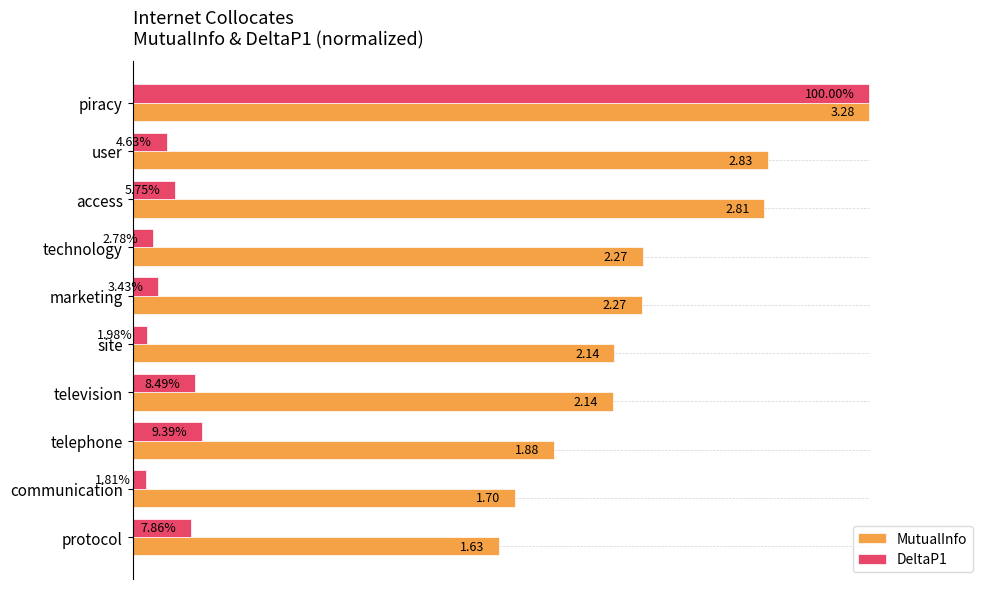

List the series in order of their overall mean, highest first.

MutualInfo, DeltaP1